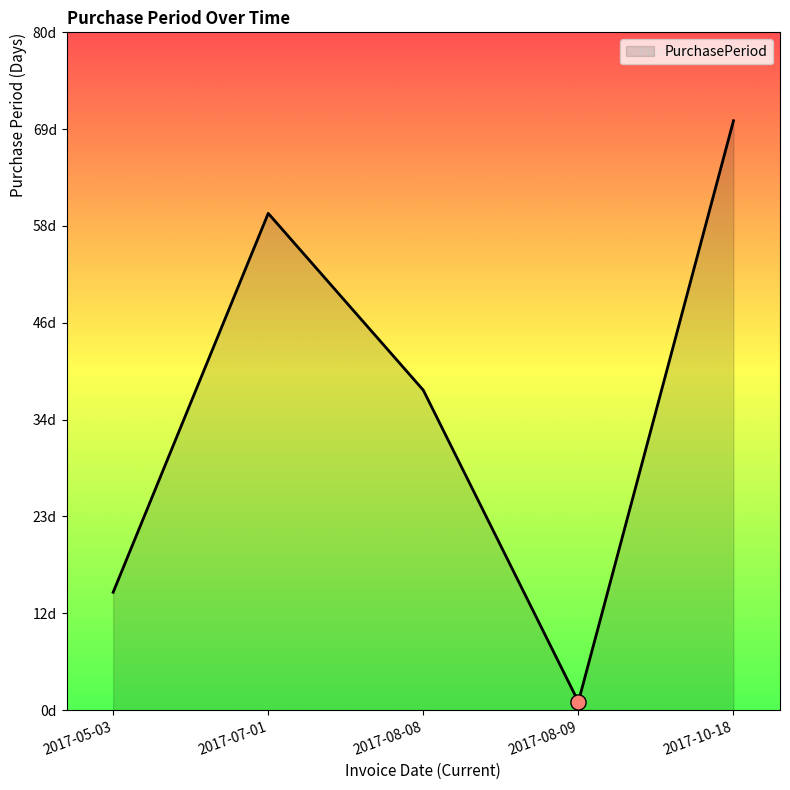

What is the ratio of the value at 2017-08-08 to the value at 2017-05-03?

2.7